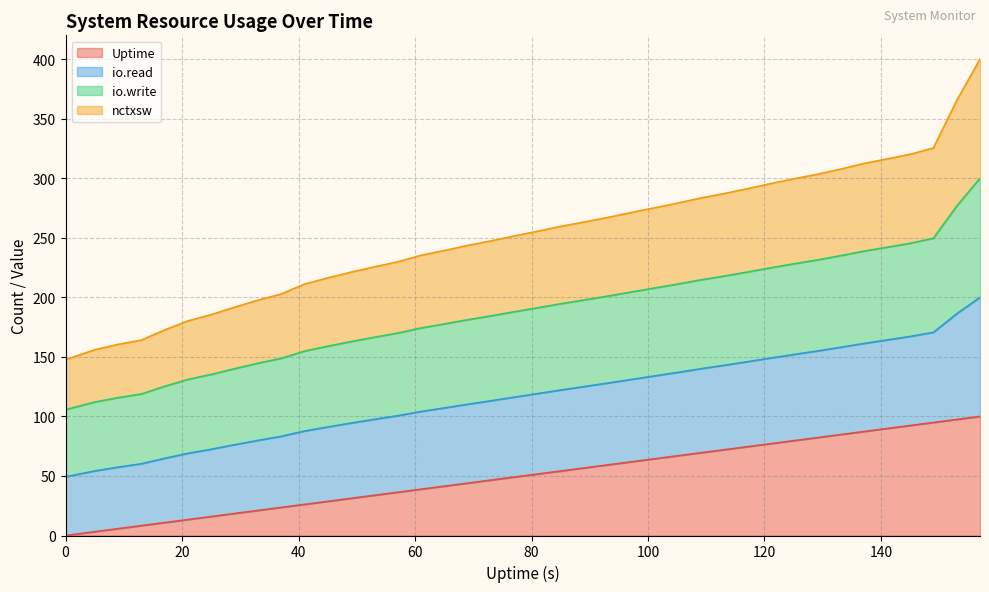

What is the average value of the nctxsw series?

251.4